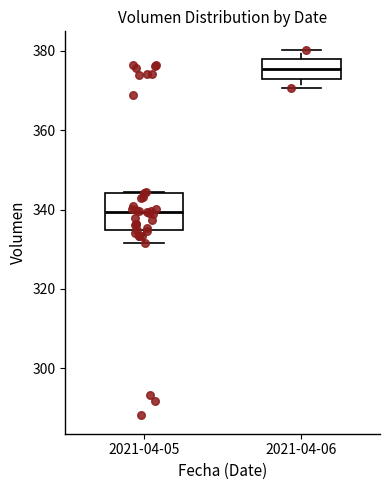

Which box's median line is the lowest?

2021-04-05